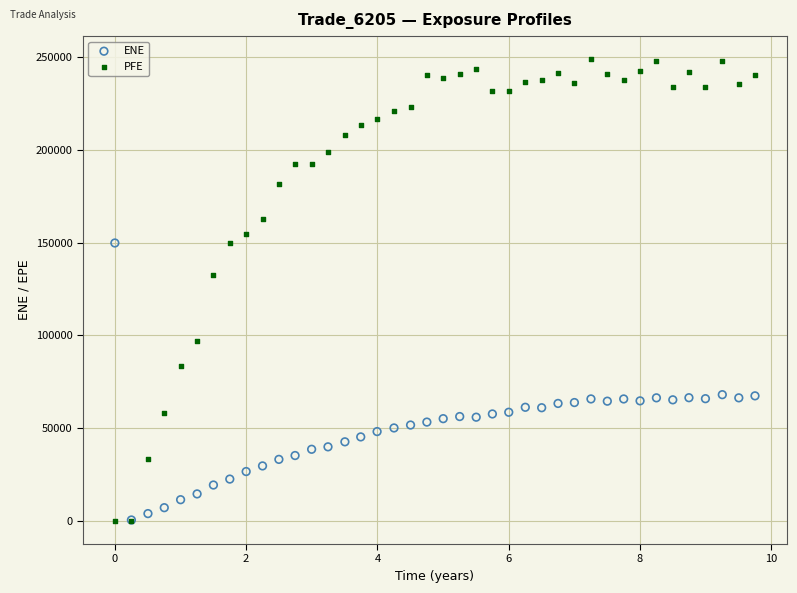

Across all series, what Y value is closest to 124453?

132554.0